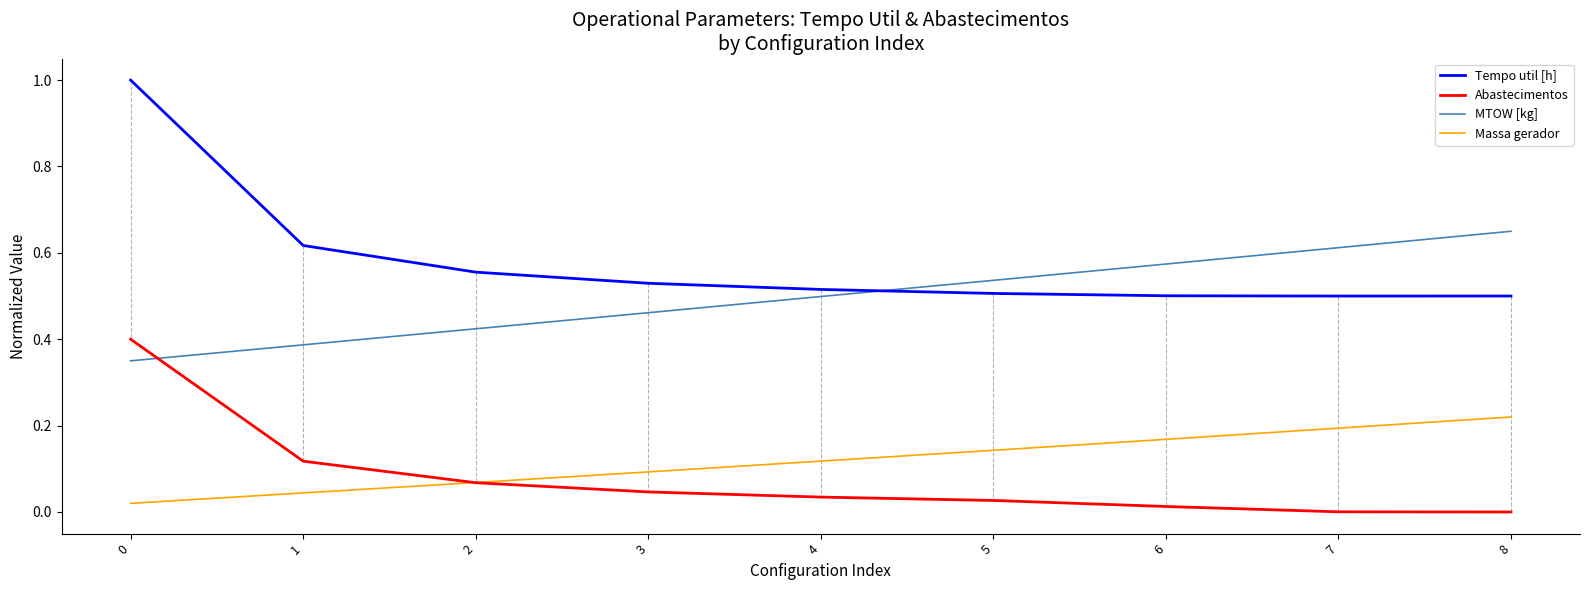

True or false: Massa gerador and MTOW [kg] intersect in this chart.

False